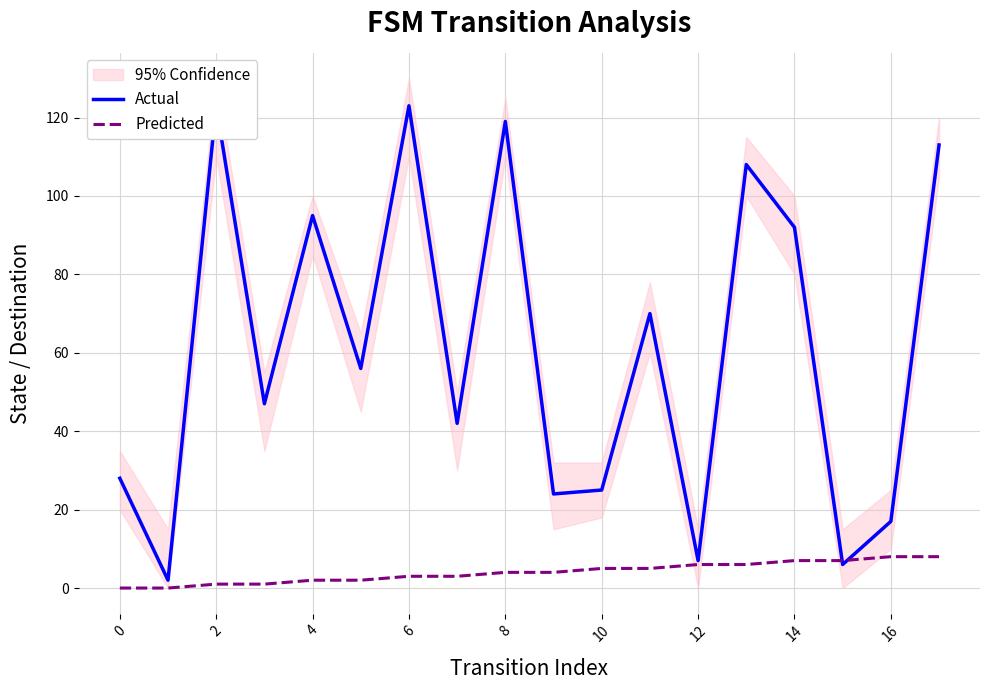

Which series has the widest spread of values?

Actual